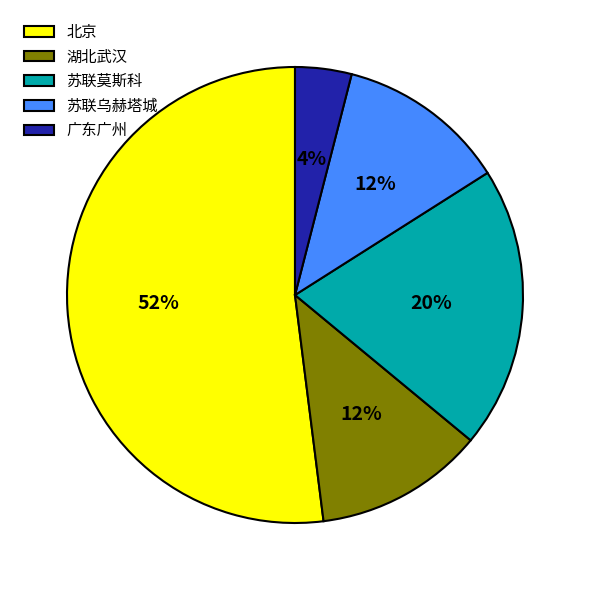

The 广东广州 slice represents 4% of the pie. True or false?

True